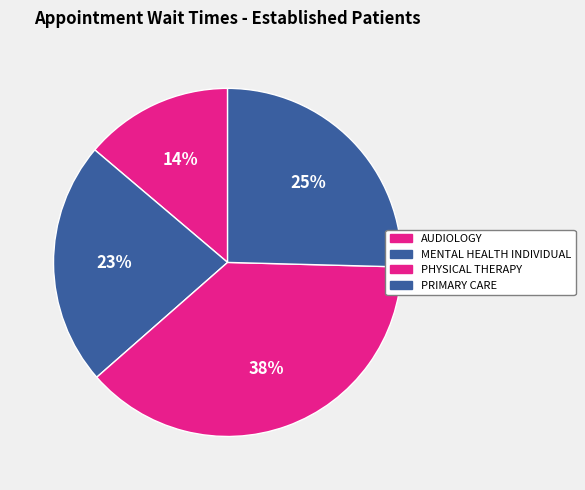

How many slices are in this pie chart?

4